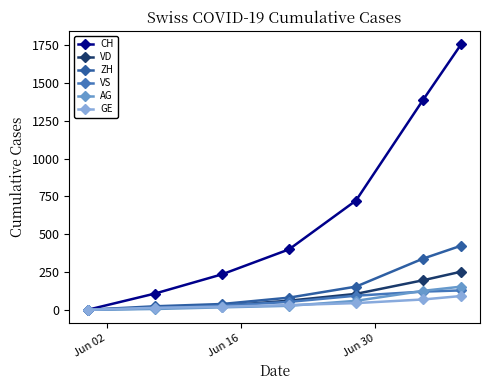

What is the value of the CH point at the 5th from the left?

722